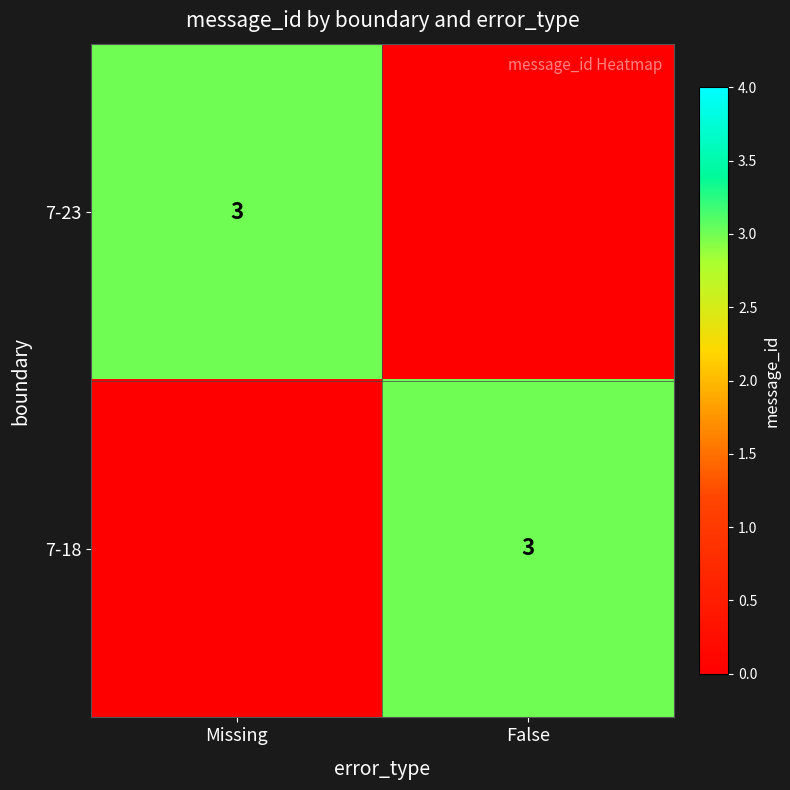

Is it true that 7-18 equals 1 at False?

False